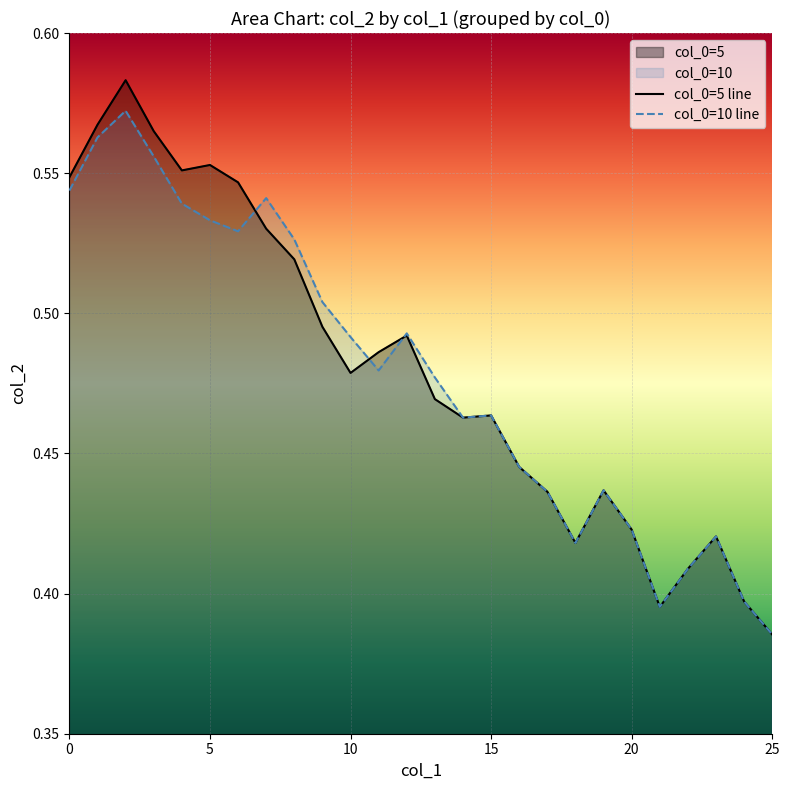

Rank the series by their maximum value, from lowest to highest.

col_0=10 line, col_0=5 line